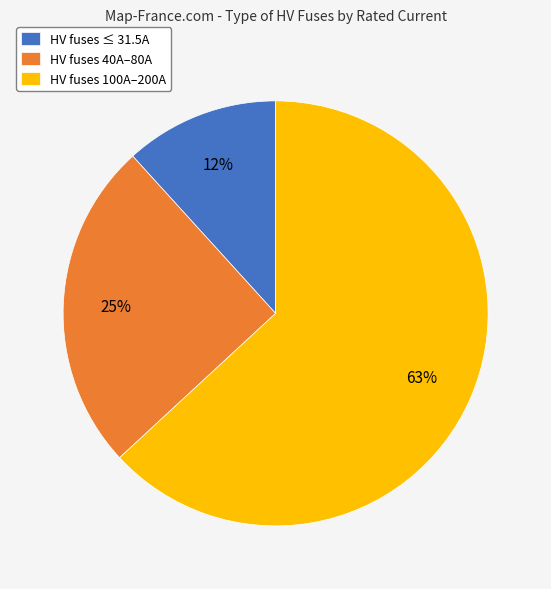

Which slice represents more than half of the pie?

HV fuses 100A–200A